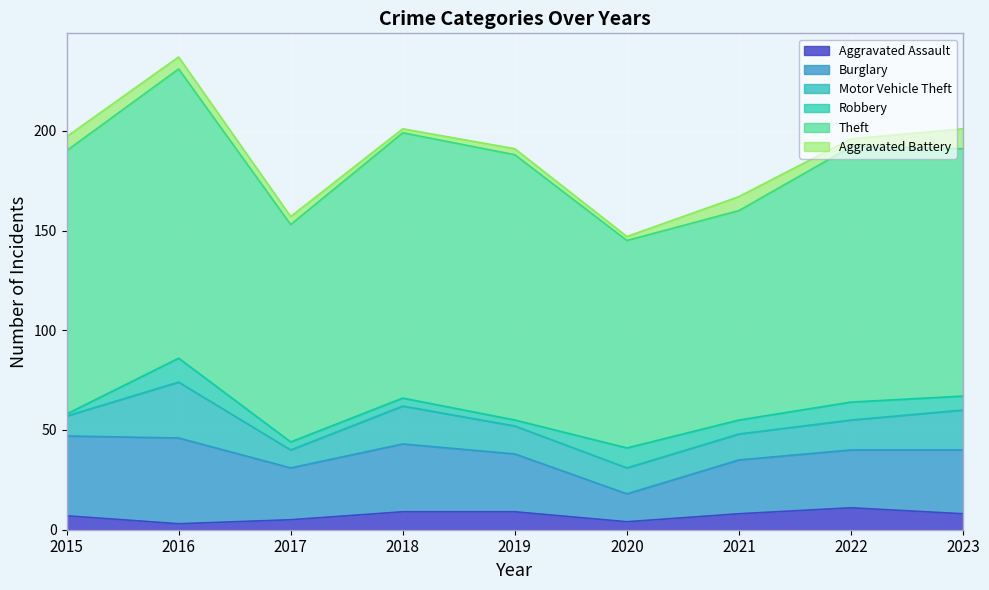

Which series has the largest range (max minus min)?

Theft